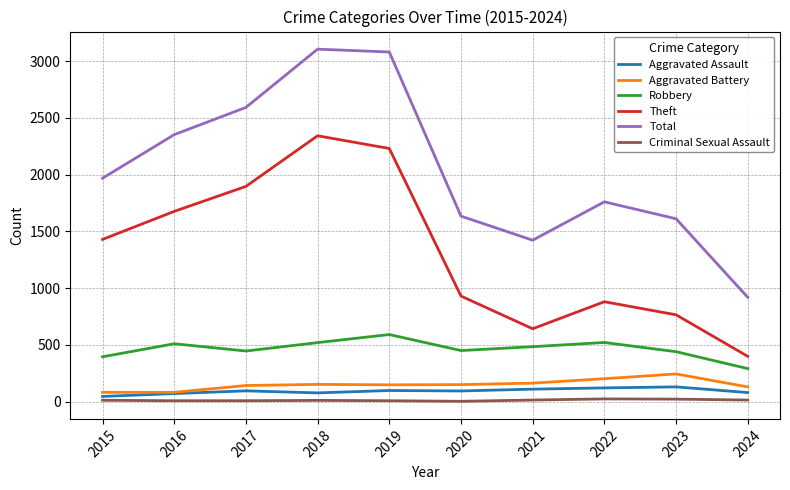

At which category does Robbery reach its first local valley?

2017